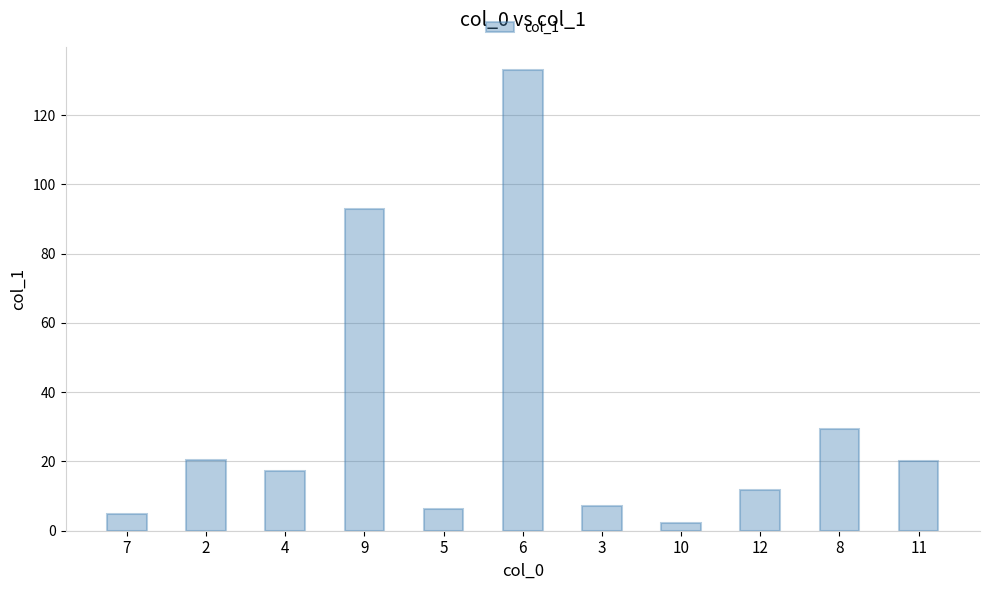

The chart shows a value of 4.9 at 7. True or false?

True